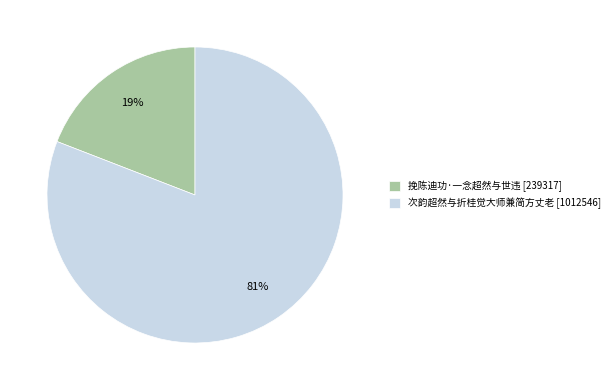

Between 挽陈迪功·一念超然与世违 and 次韵超然与折桂觉大师兼简方丈老, which is larger?

次韵超然与折桂觉大师兼简方丈老